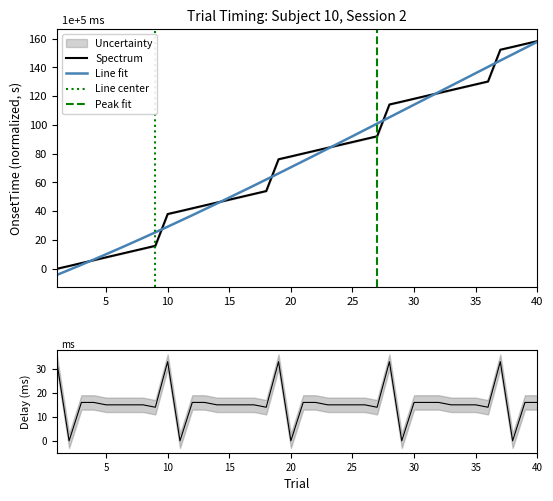

What is the highest value of the Spectrum series?

158.3